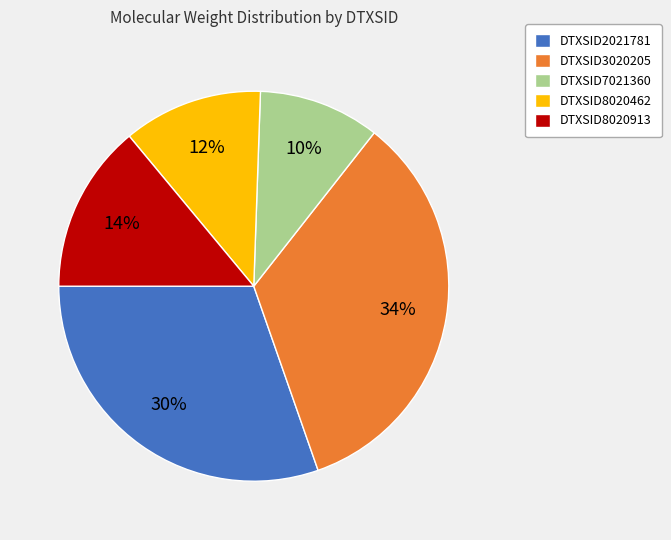

To the nearest percent, what is the difference between the DTXSID2021781 and DTXSID7021360 slice percentages?

20%